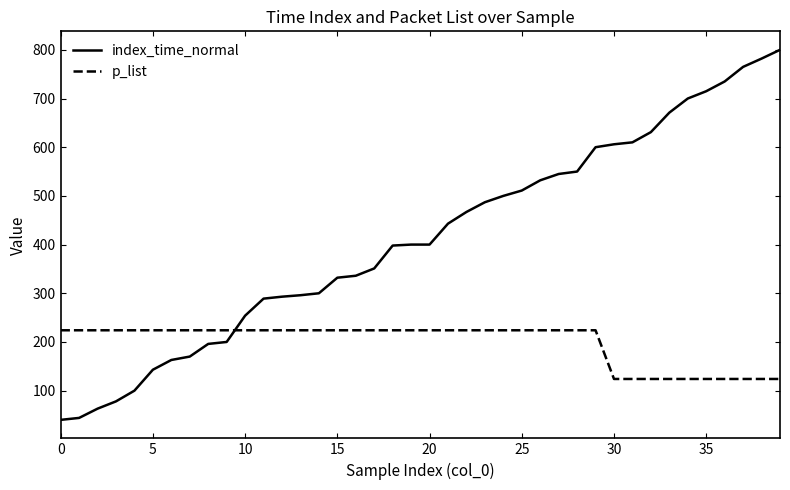

What is the difference between the maximum and minimum values in the index_time_normal series?

760